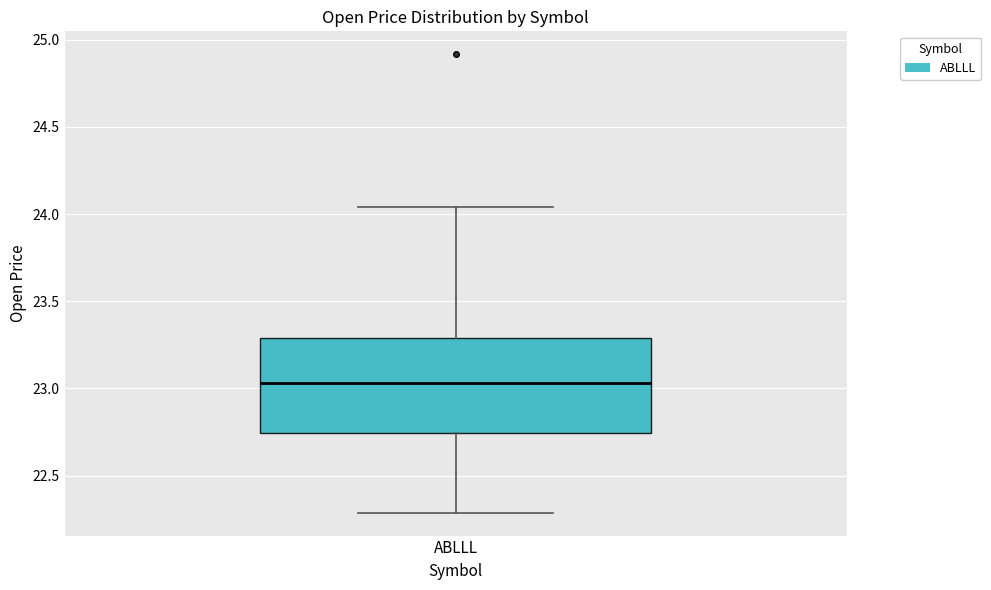

Read this box plot against the y-axis: the position of the median line, the range covered by the box, and the ends of both whiskers. The values are not printed on the chart, so give them approximately, as read against the axis.

median 23.05, box 22.75 to 23.30, whiskers 22.30 to 24.05